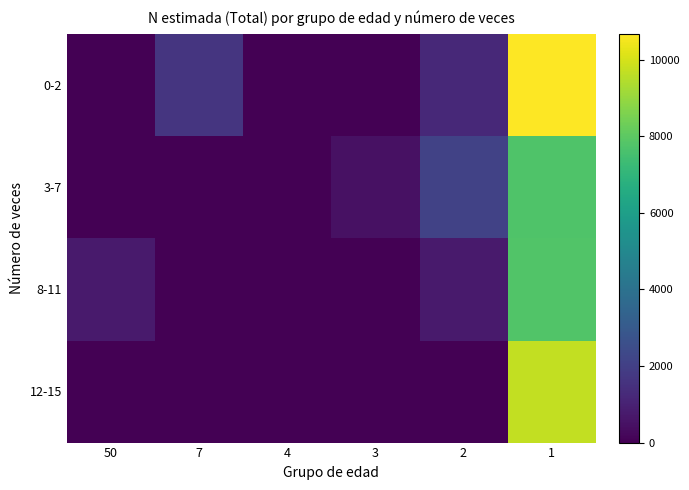

What is the difference between the highest and lowest values at 1?

2959